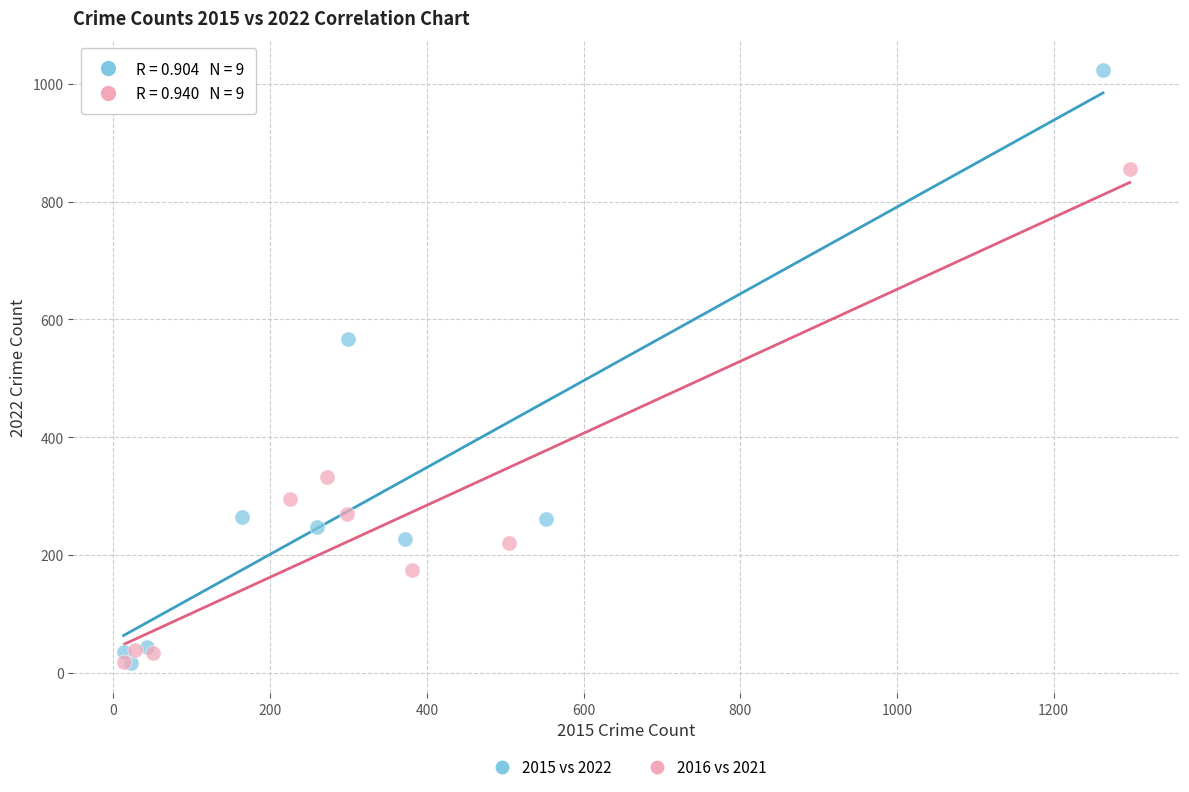

Which series contains the highest Y value?

2015 vs 2022